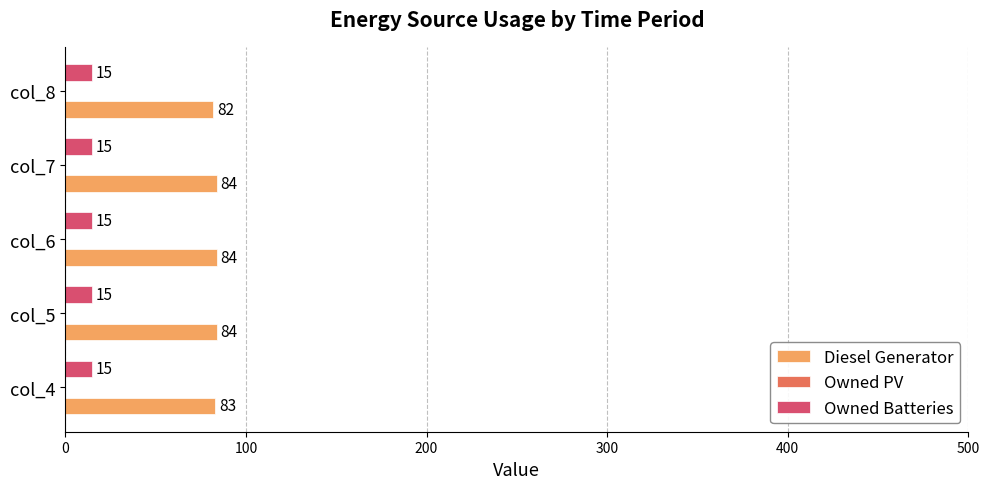

Which series has the largest range (max minus min)?

Diesel Generator